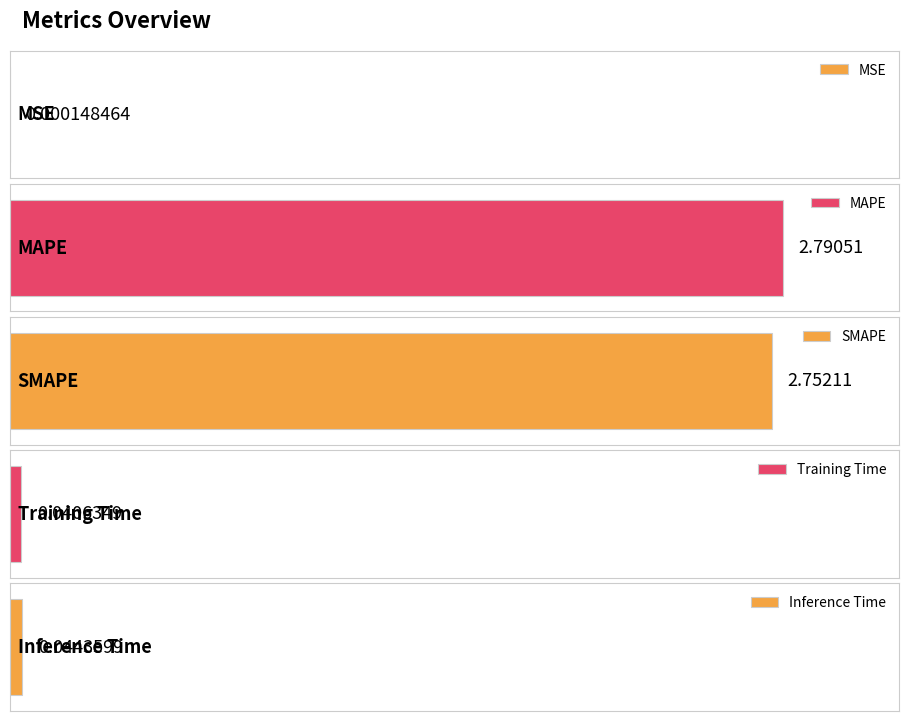

Does the chart contain any negative values?

No